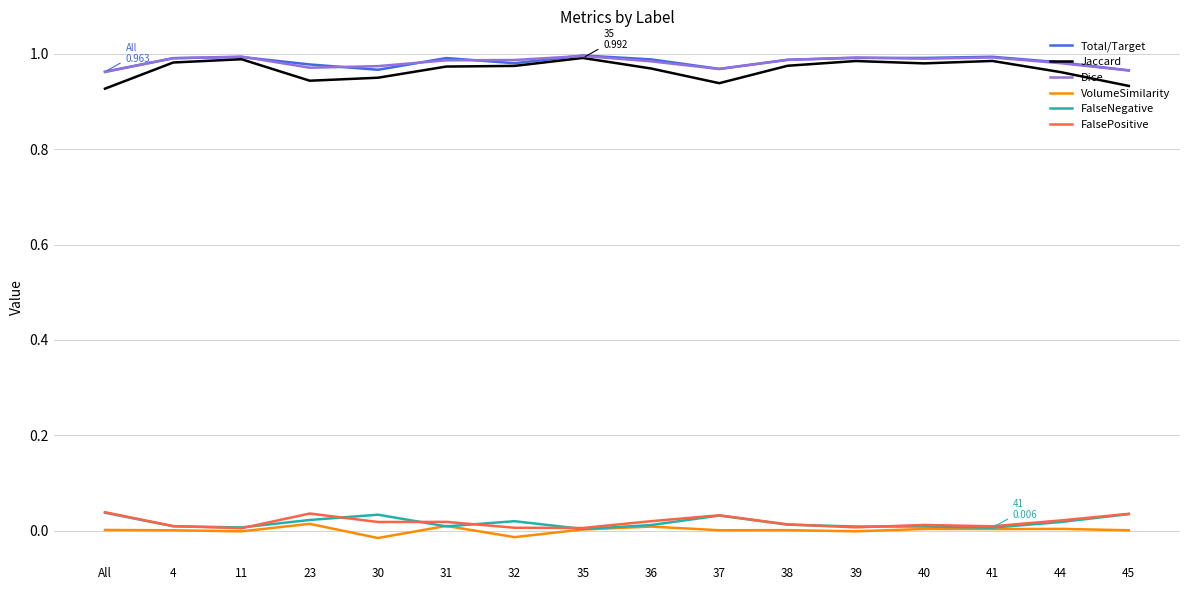

True or false: Total/Target and FalseNegative intersect in this chart.

False